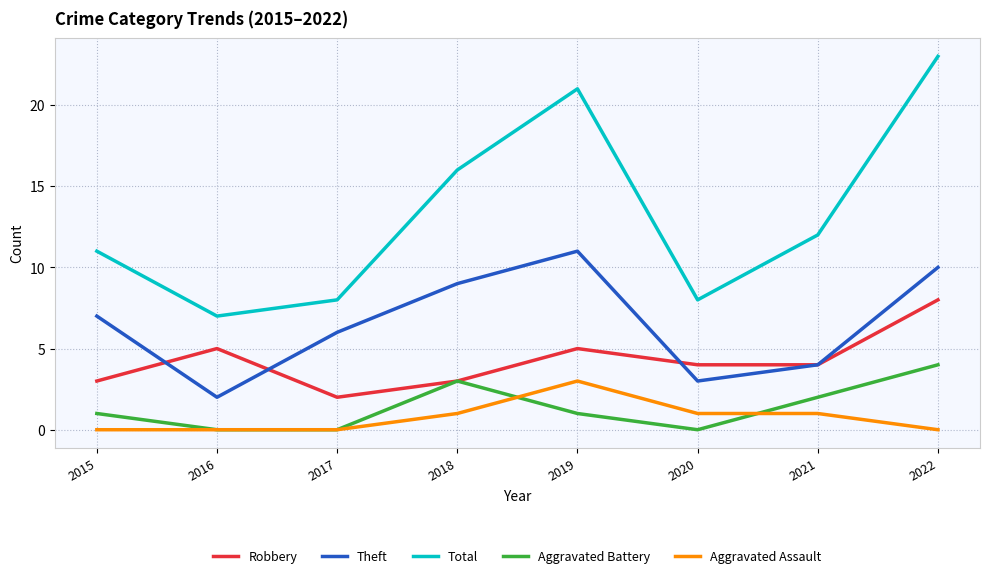

Which series has the largest range (max minus min)?

Total